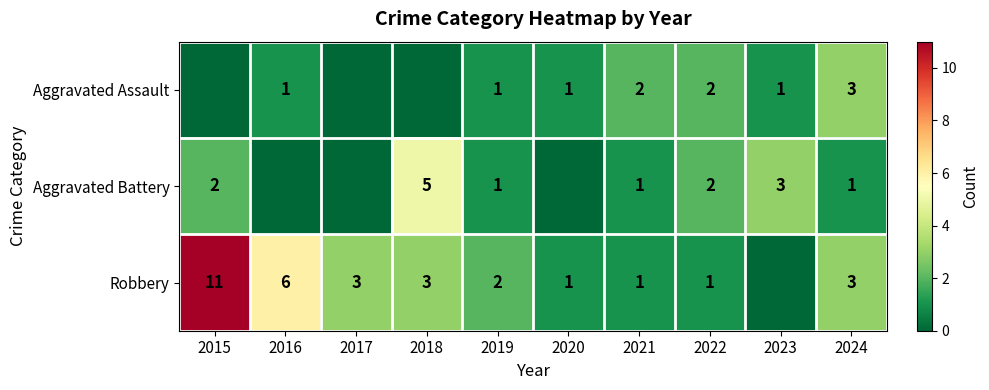

Count the number of categories in the chart.

10